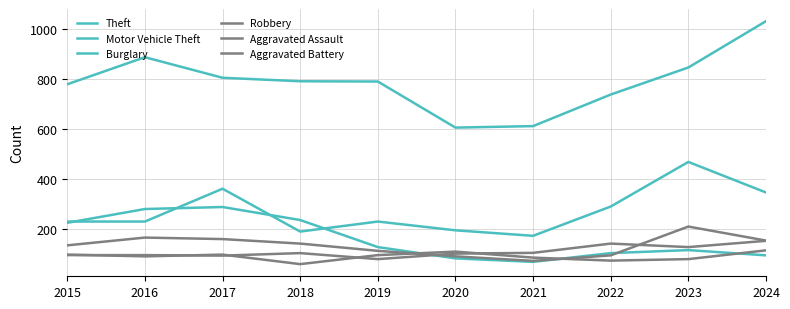

What is the total value across all series at 2023?

1853